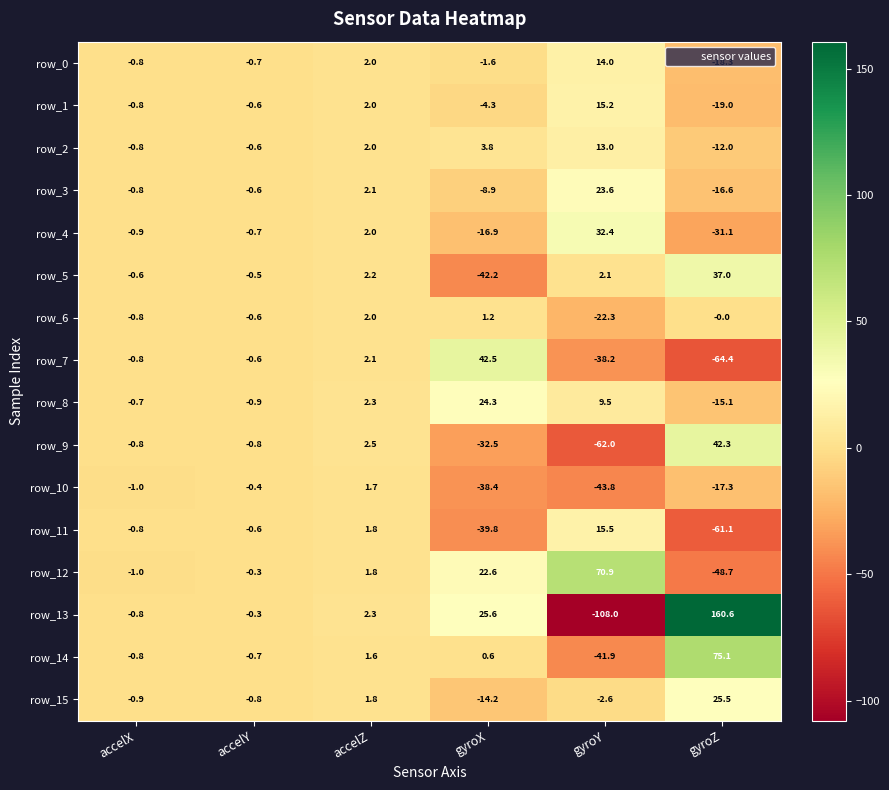

Count the number of categories in the chart.

6